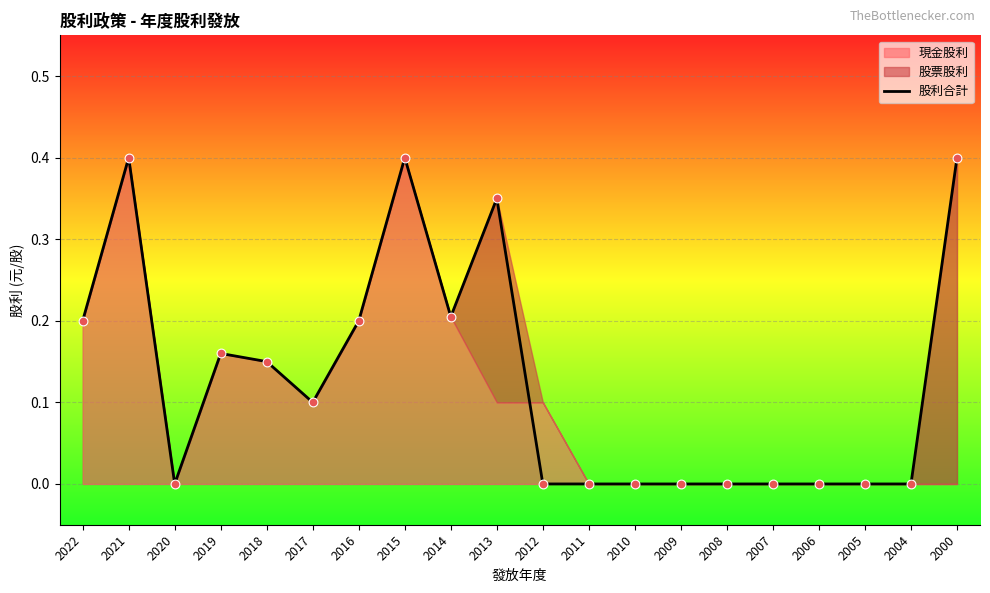

What is the change in value from 2013 to 2005?

-0.3